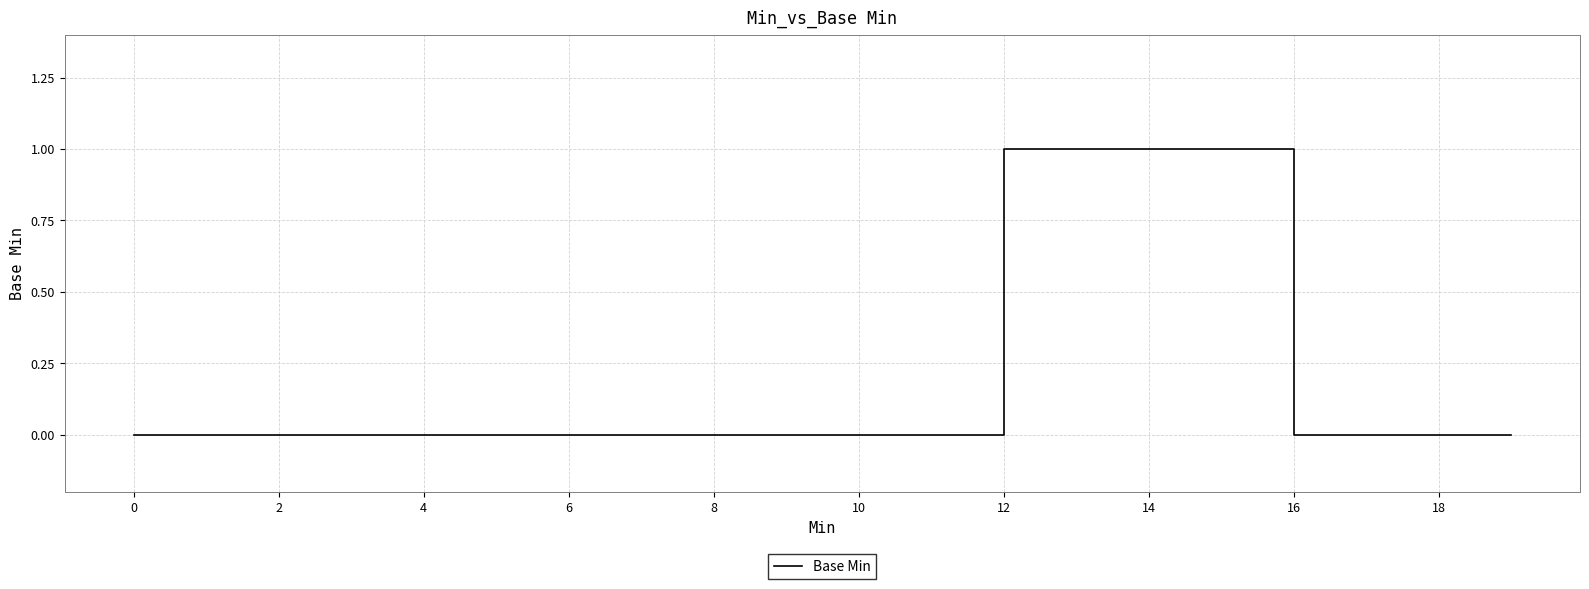

What is the sum of all values?

4